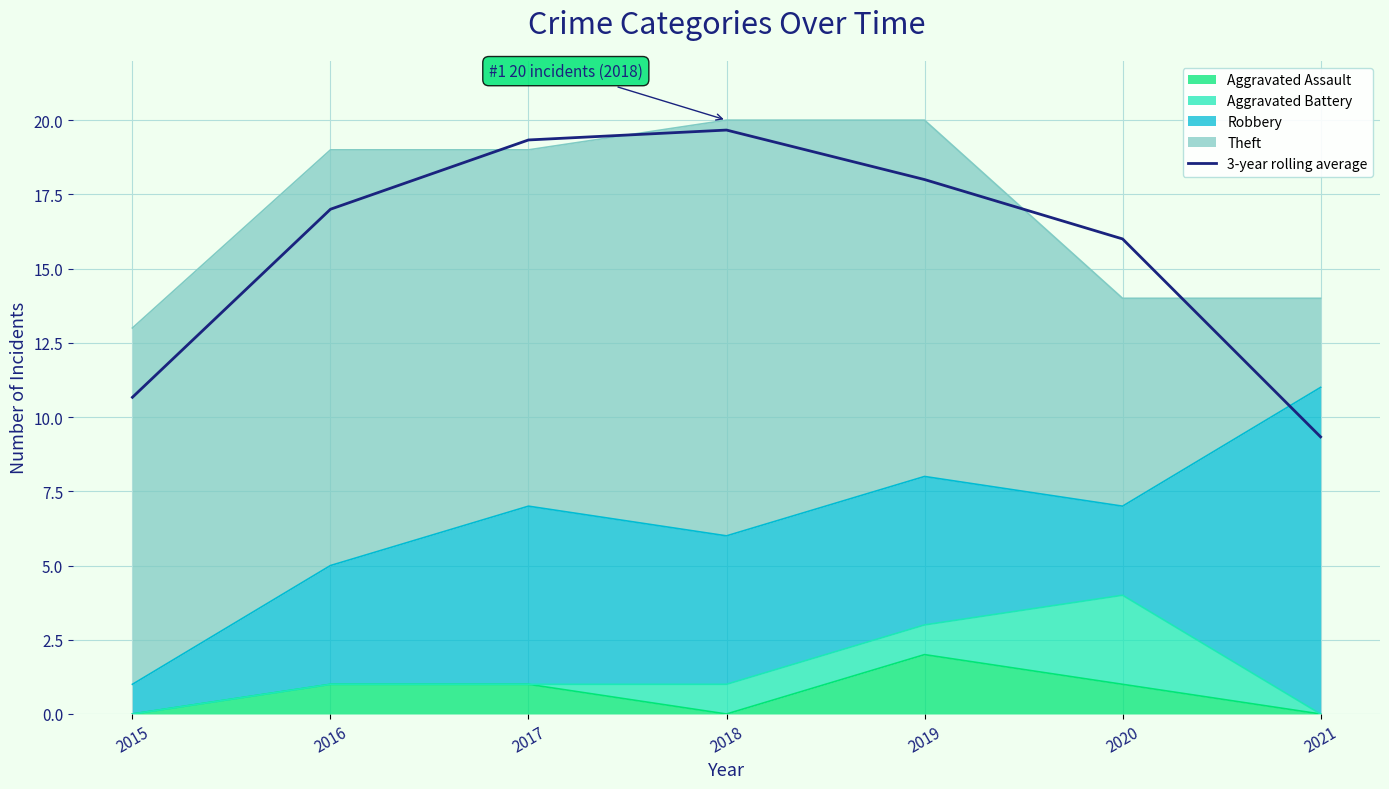

List the labels in order of value, smallest first.

2021, 2015, 2020, 2016, 2019, 2017, 2018